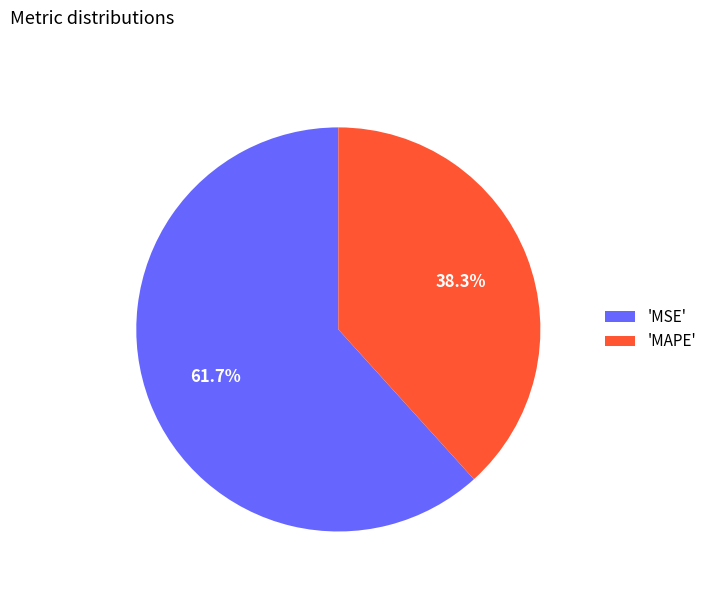

What is the total percentage of 'MSE' and 'MAPE'?

100.0%